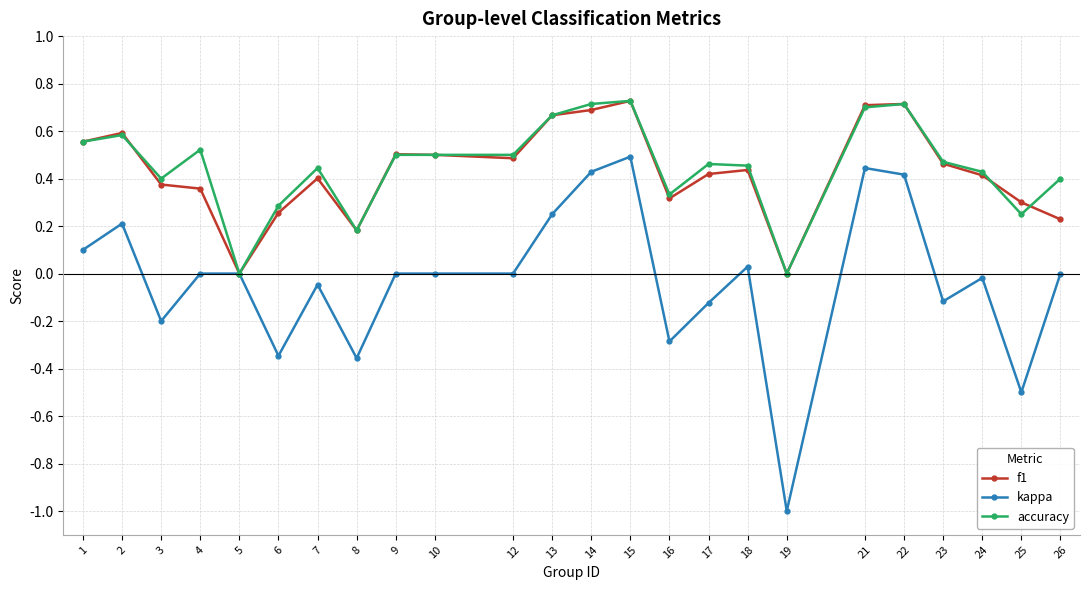

True or false: accuracy and f1 intersect in this chart.

True